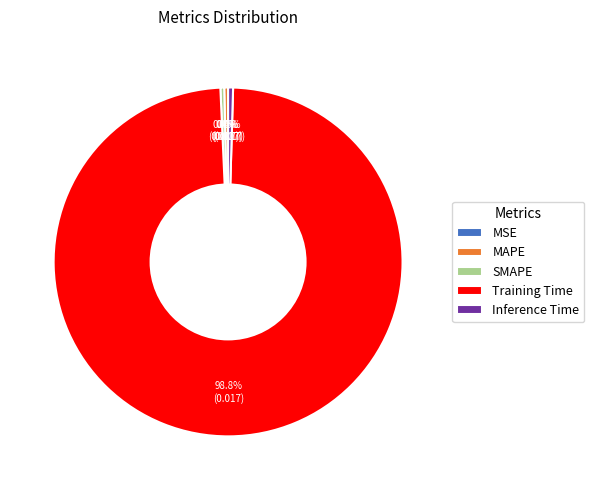

What is the majority slice?

Training Time